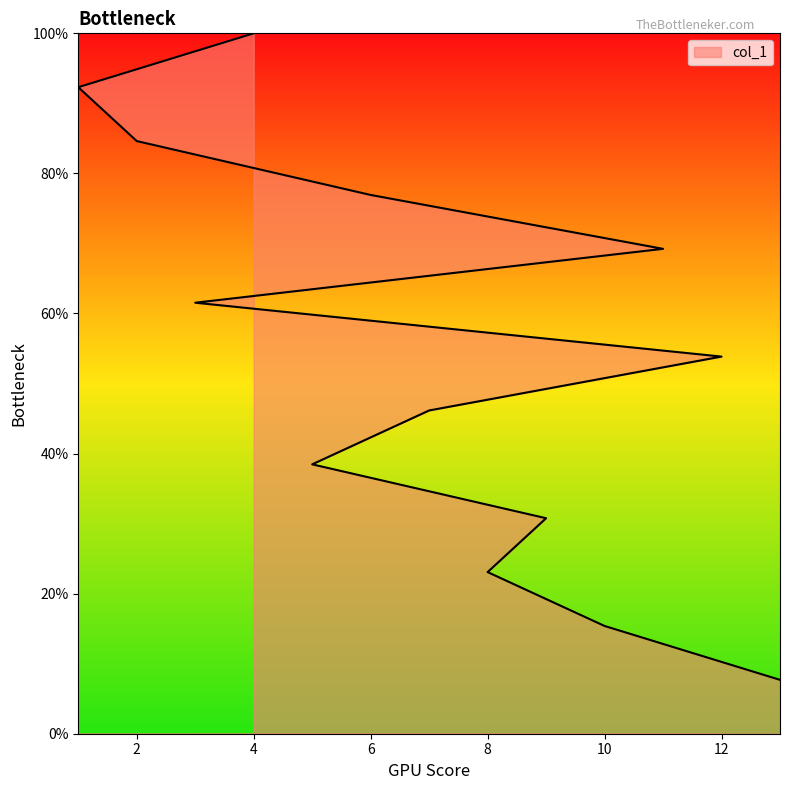

Rank the categories by value from lowest to highest.

13, 10, 8, 9, 5, 7, 12, 3, 11, 6, 2, 1, 4